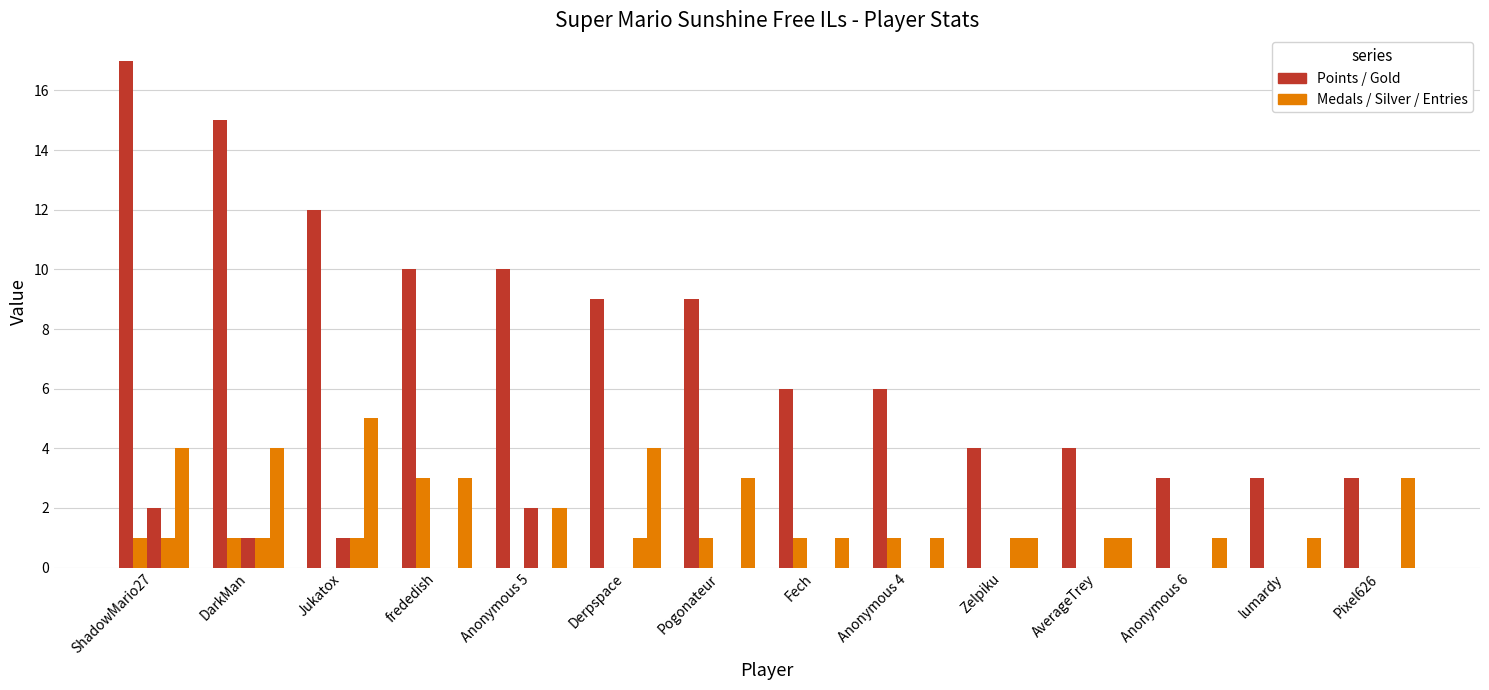

How many groups of bars are there?

14